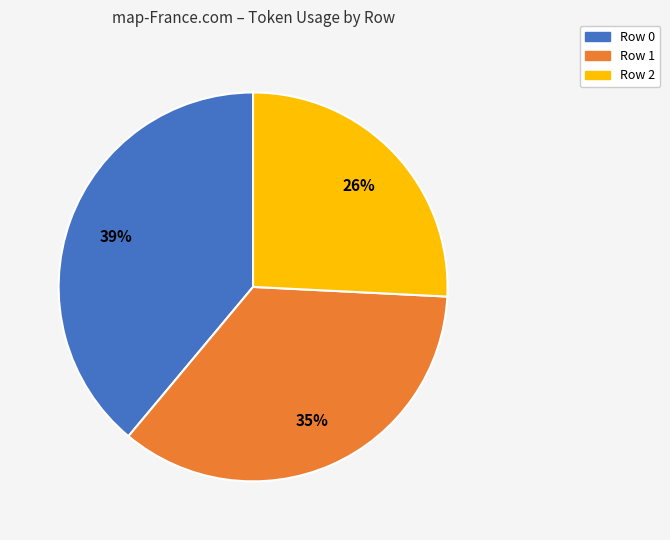

Combined, do Row 0 and Row 2 account for over 50%?

Yes